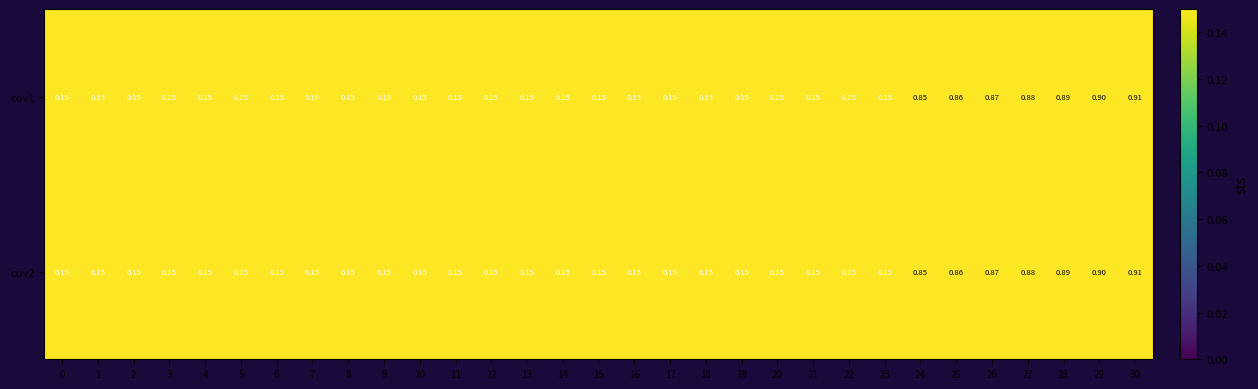

How many data points does each series have?

31